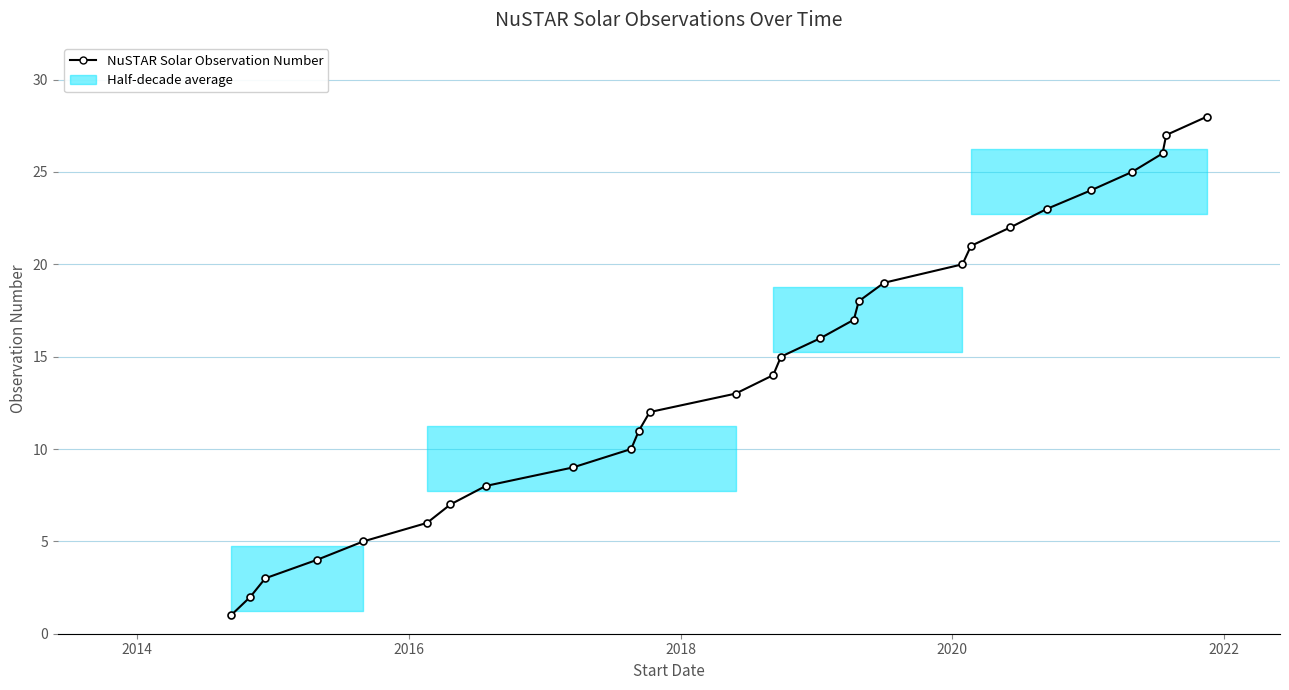

What is the maximum value shown in the chart?

28